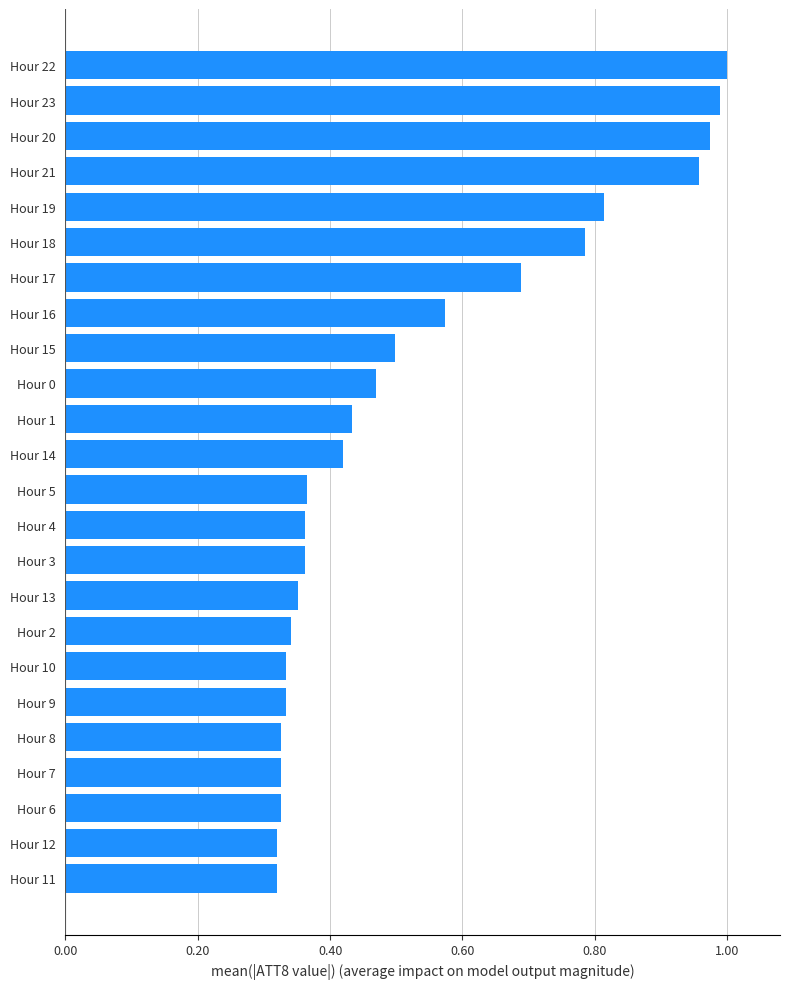

Does the chart contain stacked bars?

No